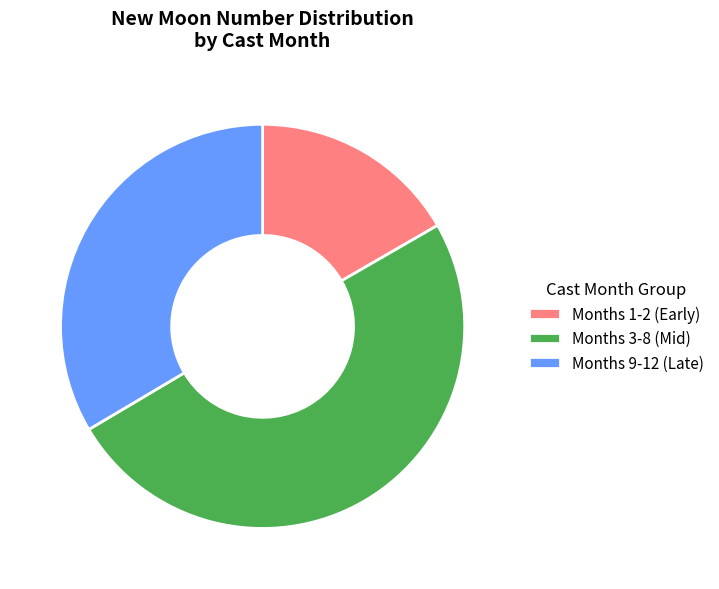

Which slice is the largest?

Months 3-8 (Mid)